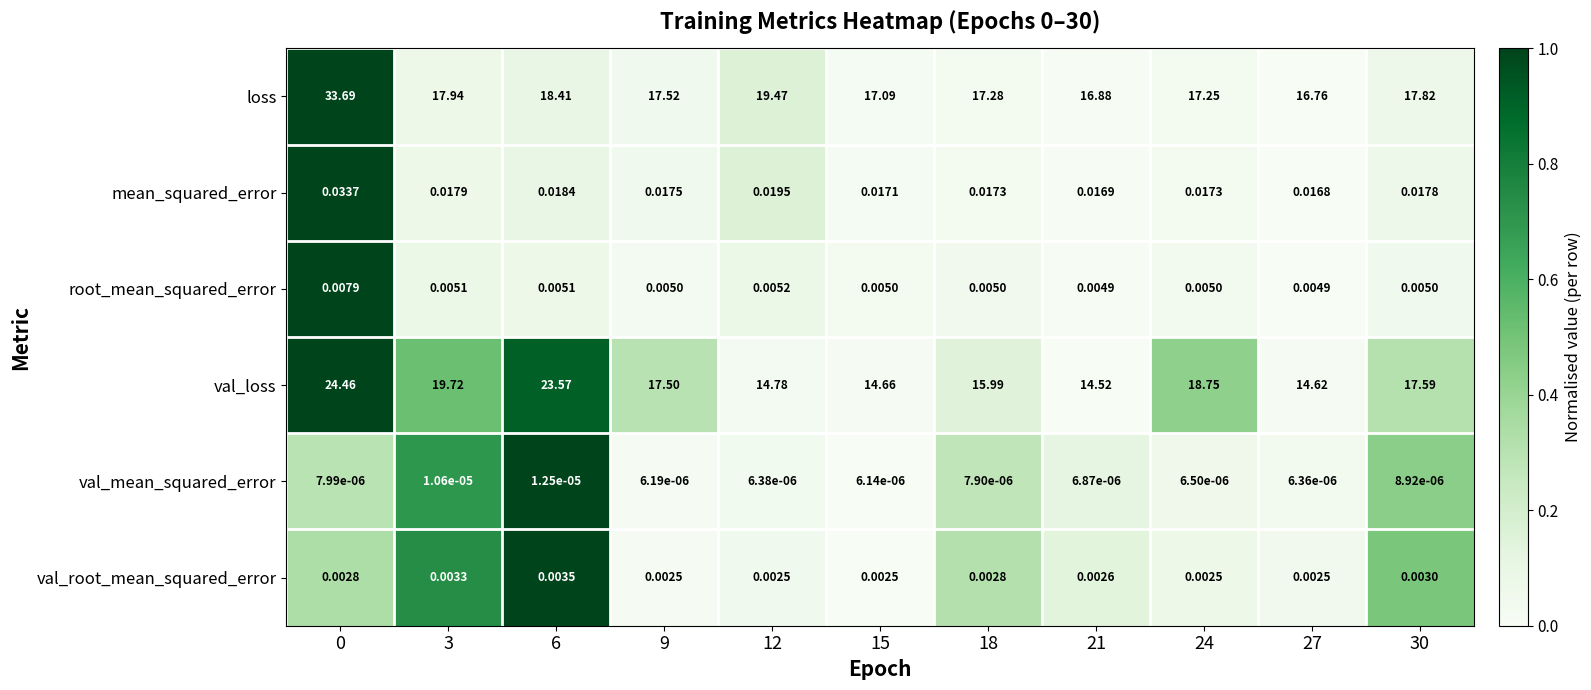

Which series has the largest total across all categories?

loss